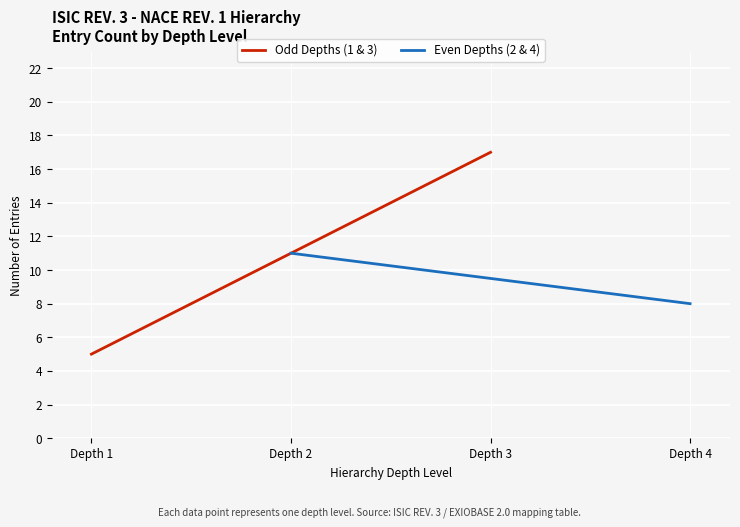

What is the maximum value for Even Depths (2 & 4)?

11